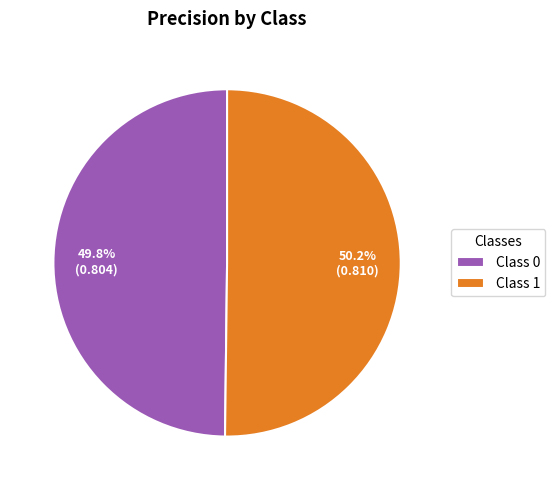

How many slices are in this pie chart?

2